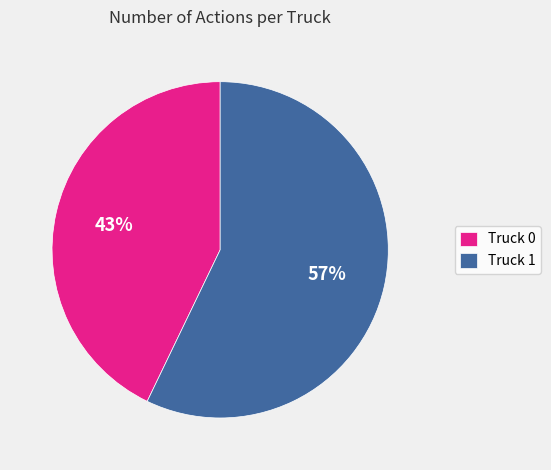

Does Truck 1 represent more than half of the total?

Yes